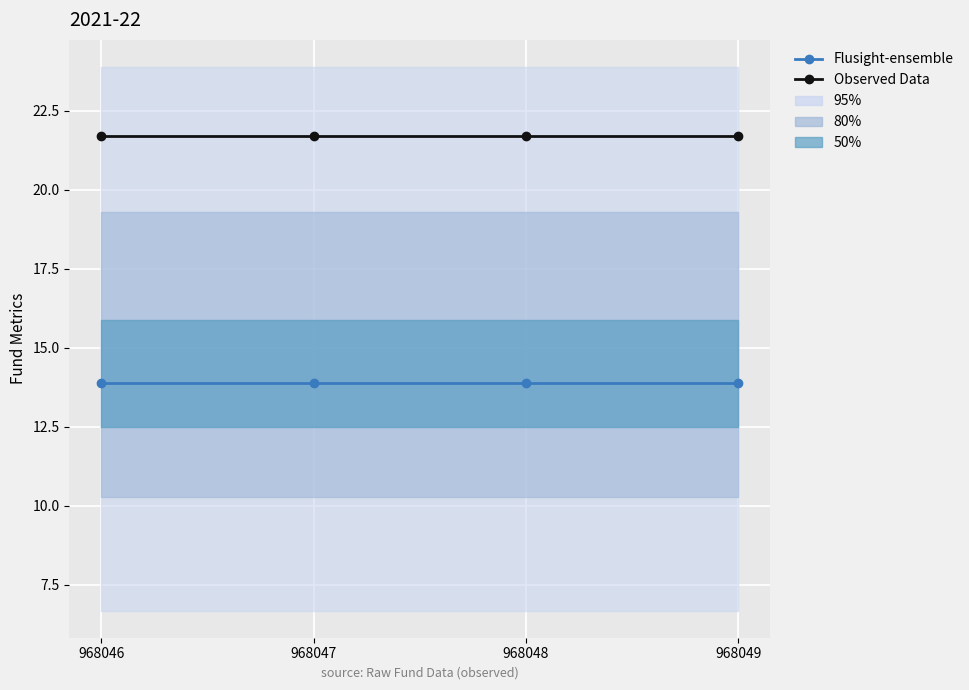

The Observed Data series shows 10.9 at 968046. True or false?

False